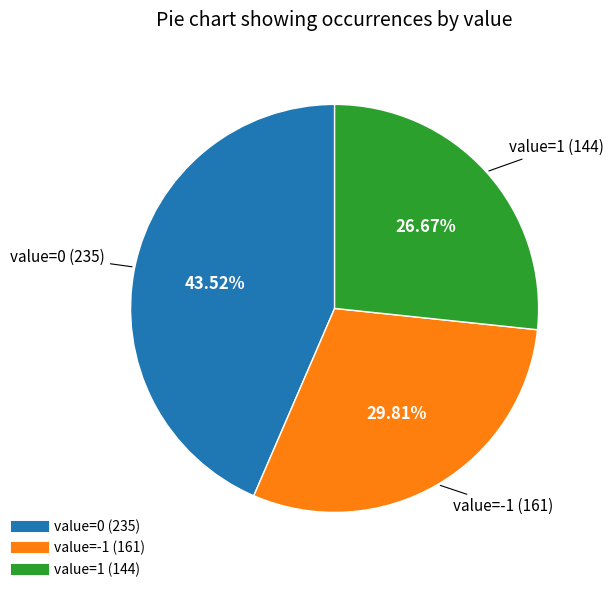

Is there any slice that represents more than half of the pie?

No